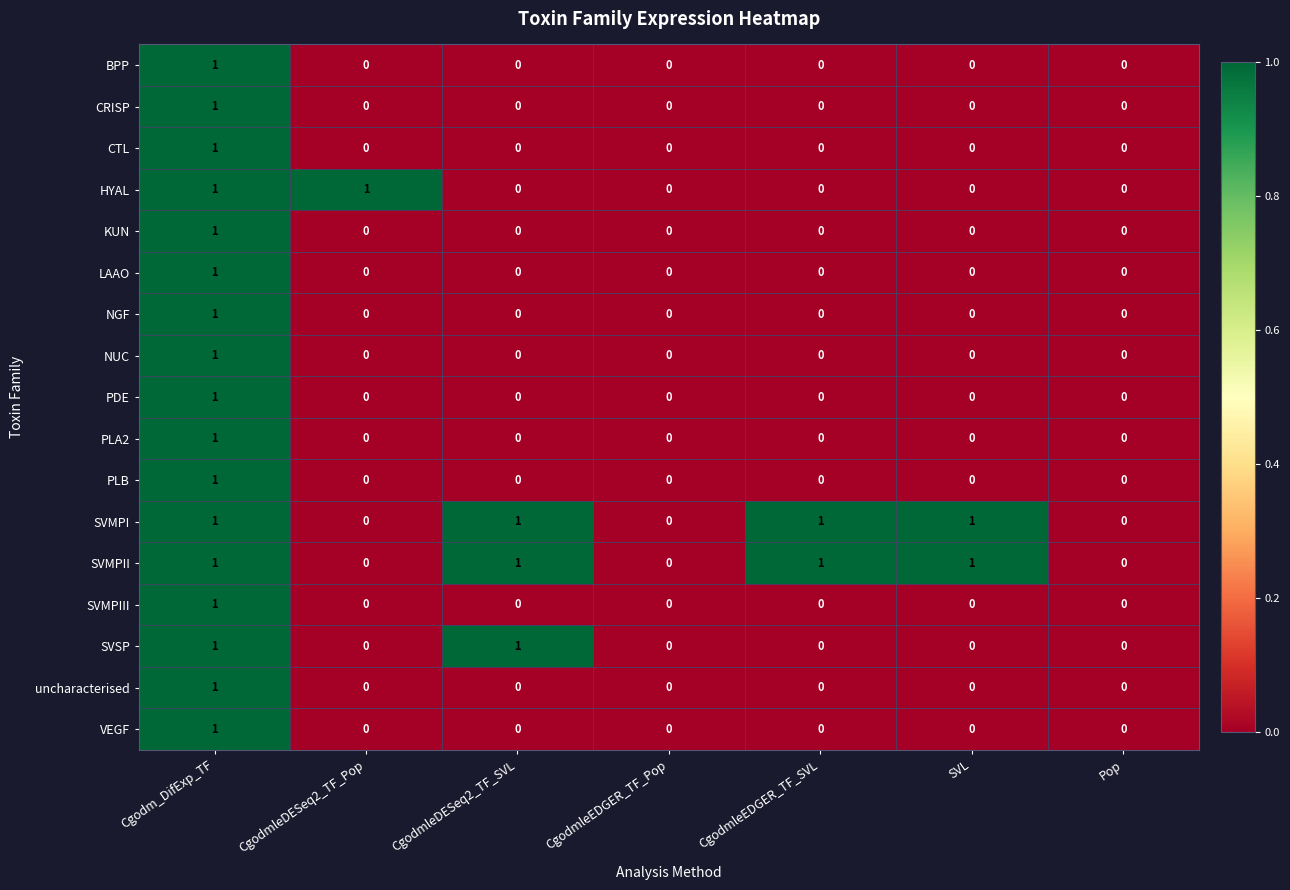

Count the CTL values in the range 0 to 1.

7